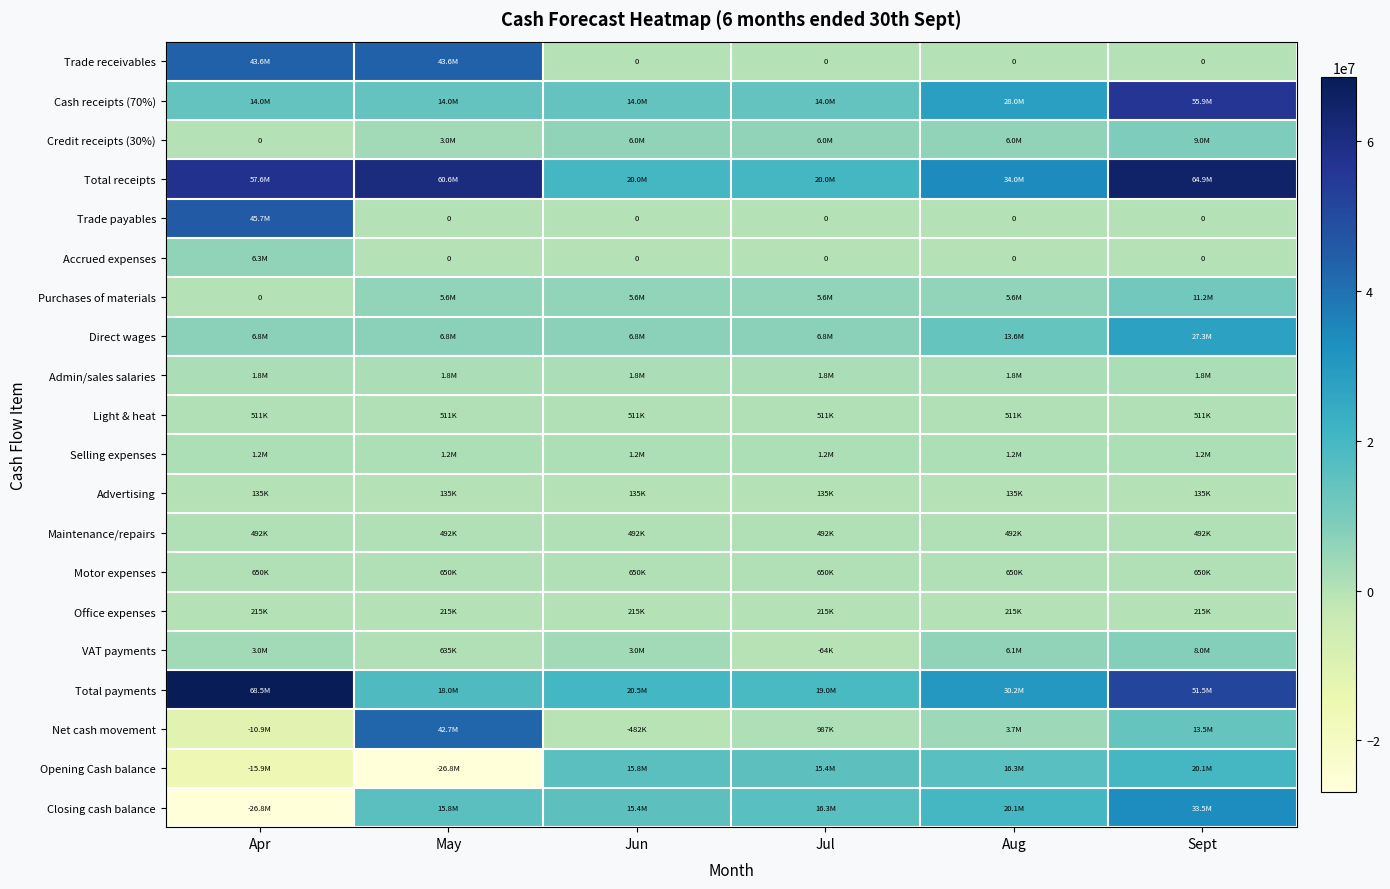

At Aug, list the series in order from smallest to largest.

Trade receivables, Trade payables, Accrued expenses, Advertising, Office expenses, Maintenance/repairs, Light & heat, Motor expenses, Selling expenses, Admin/sales salaries, Net cash movement, Purchases of materials, Credit receipts (30%), VAT payments, Direct wages, Opening Cash balance, Closing cash balance, Cash receipts (70%), Total payments, Total receipts